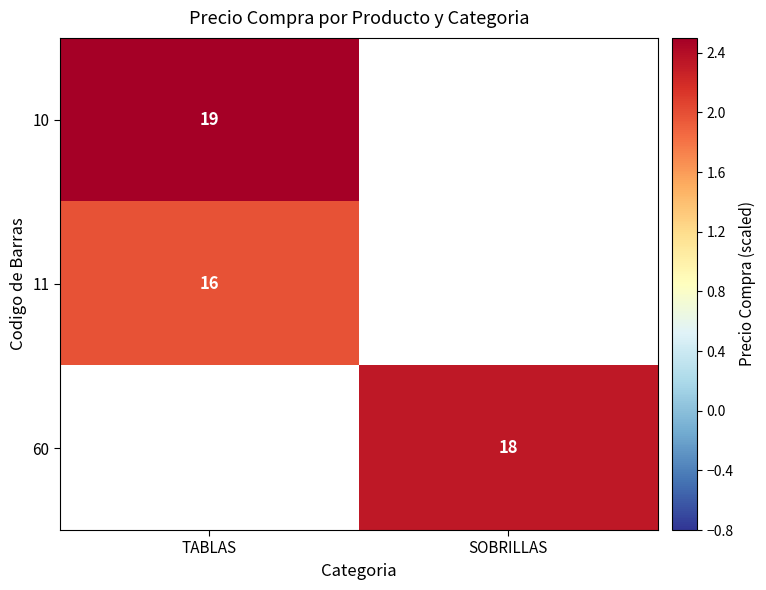

True or false: 60 has a value of 18.0 at SOBRILLAS.

True